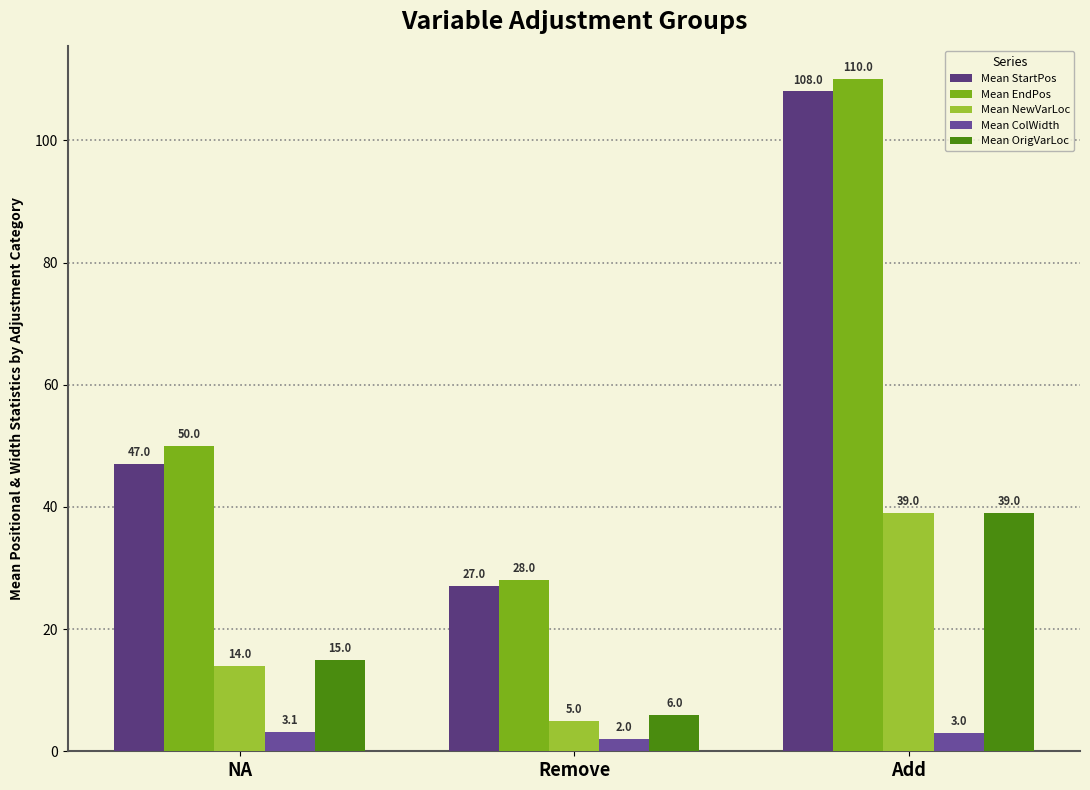

Which has a higher value, Add or NA?

Add